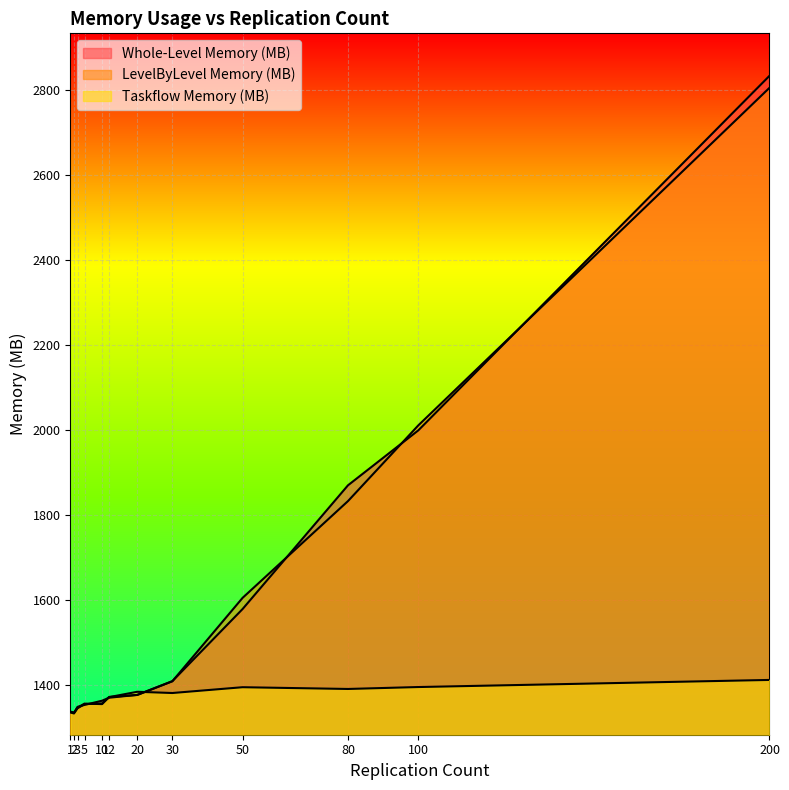

What is the lowest value of the LevelByLevel Memory (MB) series?

1333.6